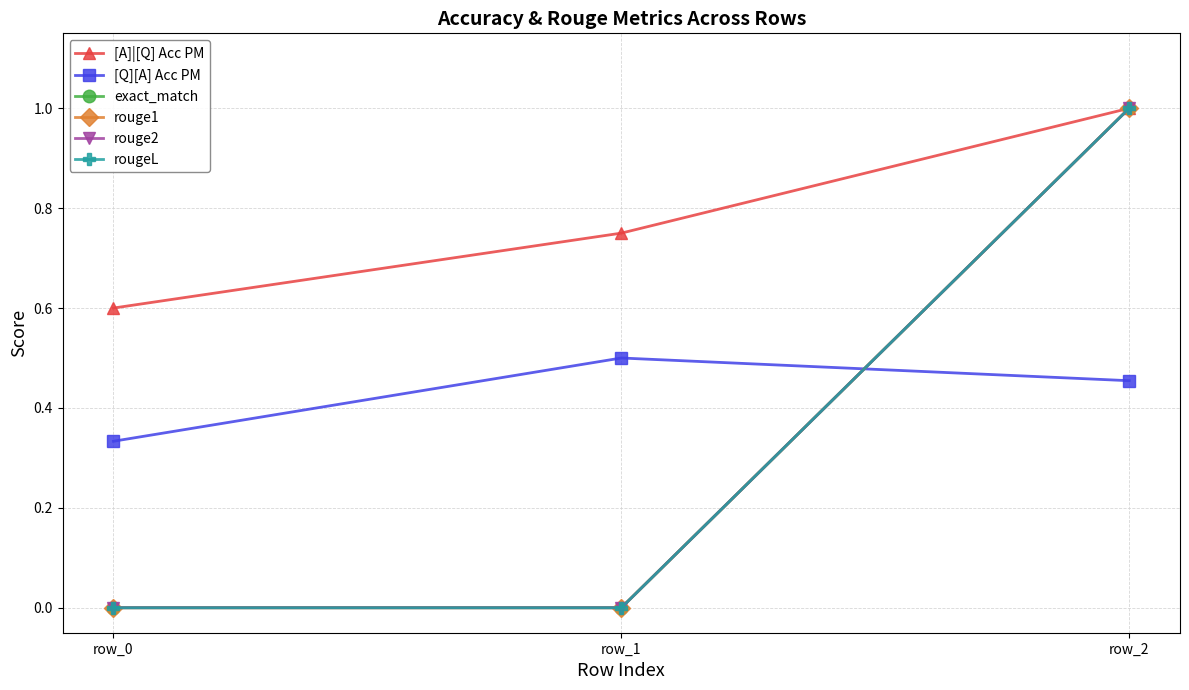

Reading left to right, list all the values displayed in this chart.

[A]|[Q] Acc PM: row_0=0.6	row_1=0.8	row_2=1.0
[Q][A] Acc PM: row_0=0.3	row_1=0.5	row_2=0.5
exact_match: row_0=0.0	row_1=0.0	row_2=1.0
rouge1: row_0=0.0	row_1=0.0	row_2=1.0
rouge2: row_0=0.0	row_1=0.0	row_2=1.0
rougeL: row_0=0.0	row_1=0.0	row_2=1.0